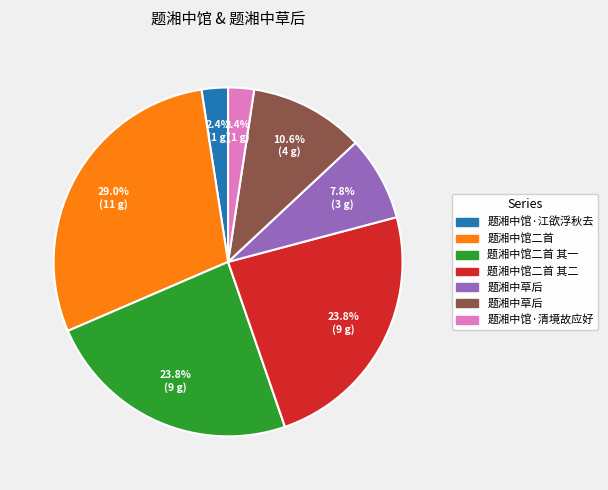

Does any single category account for the majority?

No